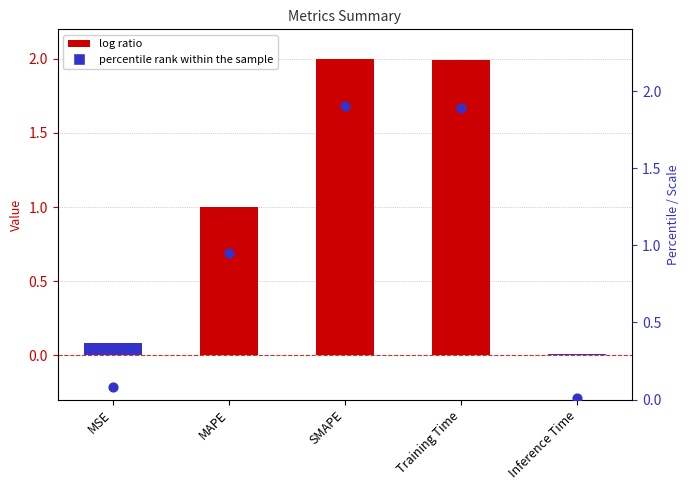

What is the total value across all series at SMAPE?

3.9